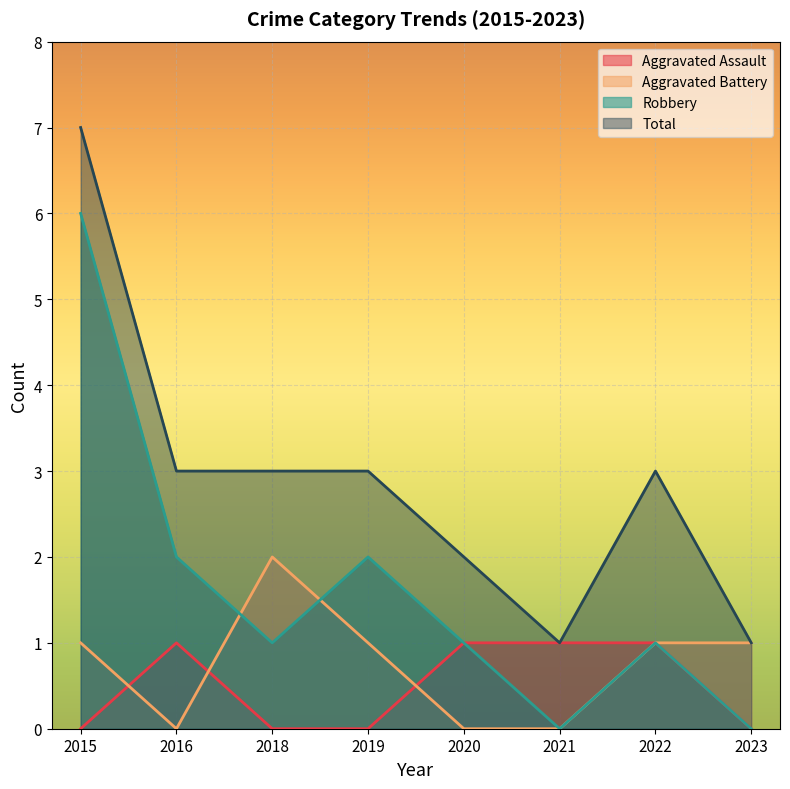

What is the minimum value for Total?

1